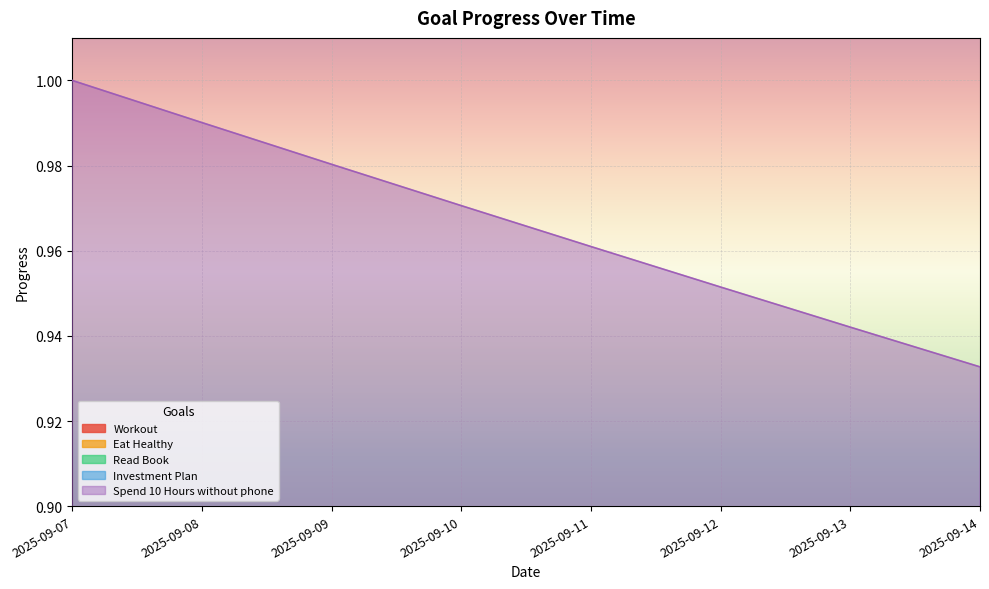

What is the value of the Investment Plan point at the 4th from the left?

0.8